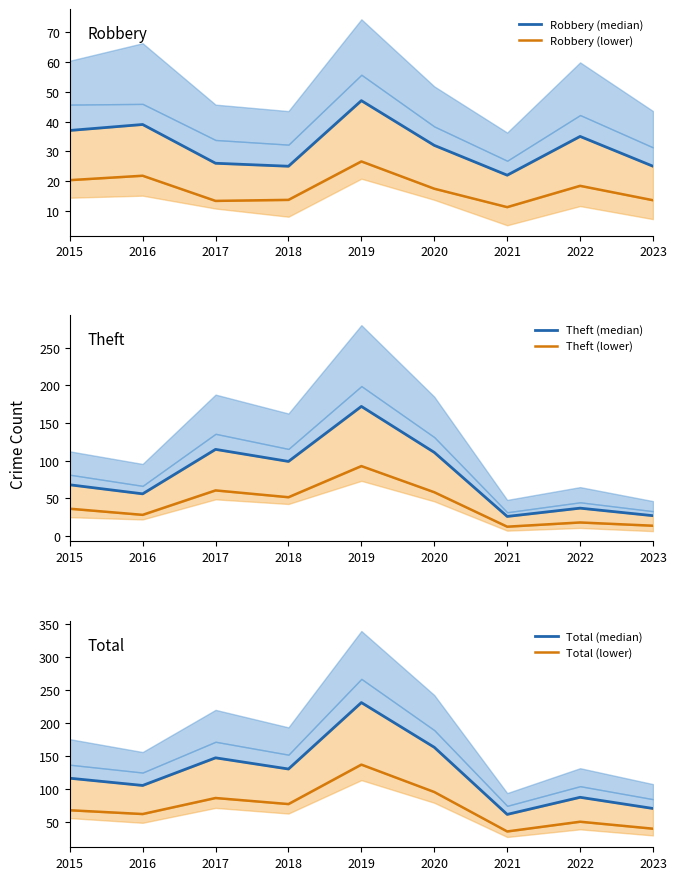

At which category is the sum across all series the highest?

2019